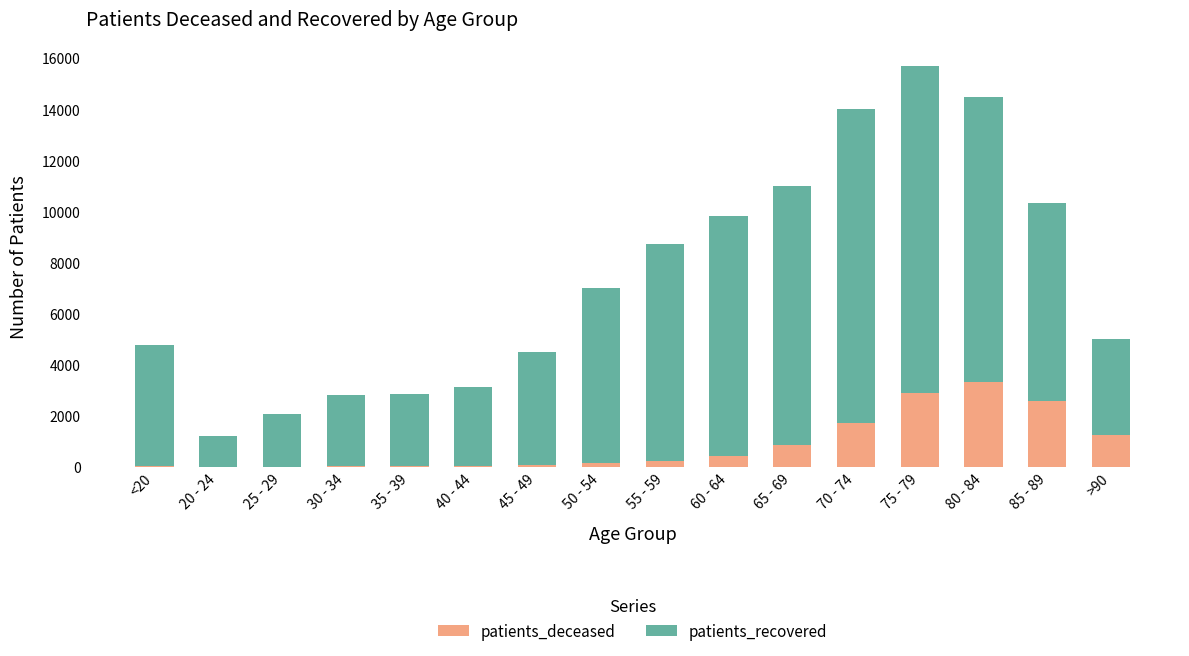

How many series are shown in this chart?

2